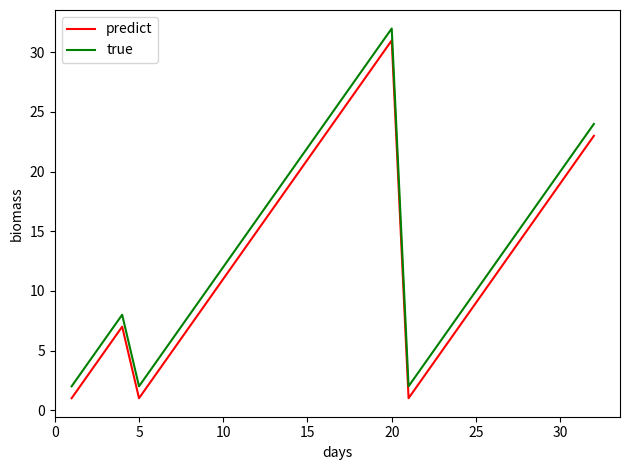

True or false: true and predict cross at least once.

False